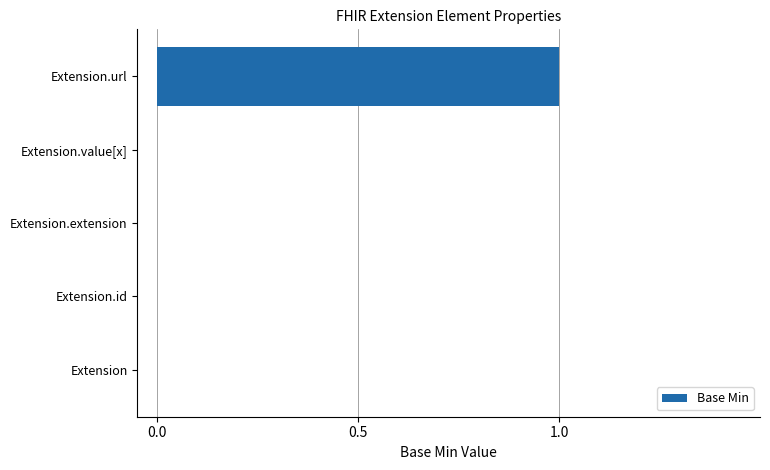

Reading bottom to top, what are all the values shown in this chart?

Extension=0	Extension.id=0	Extension.extension=0	Extension.value[x]=0	Extension.url=1